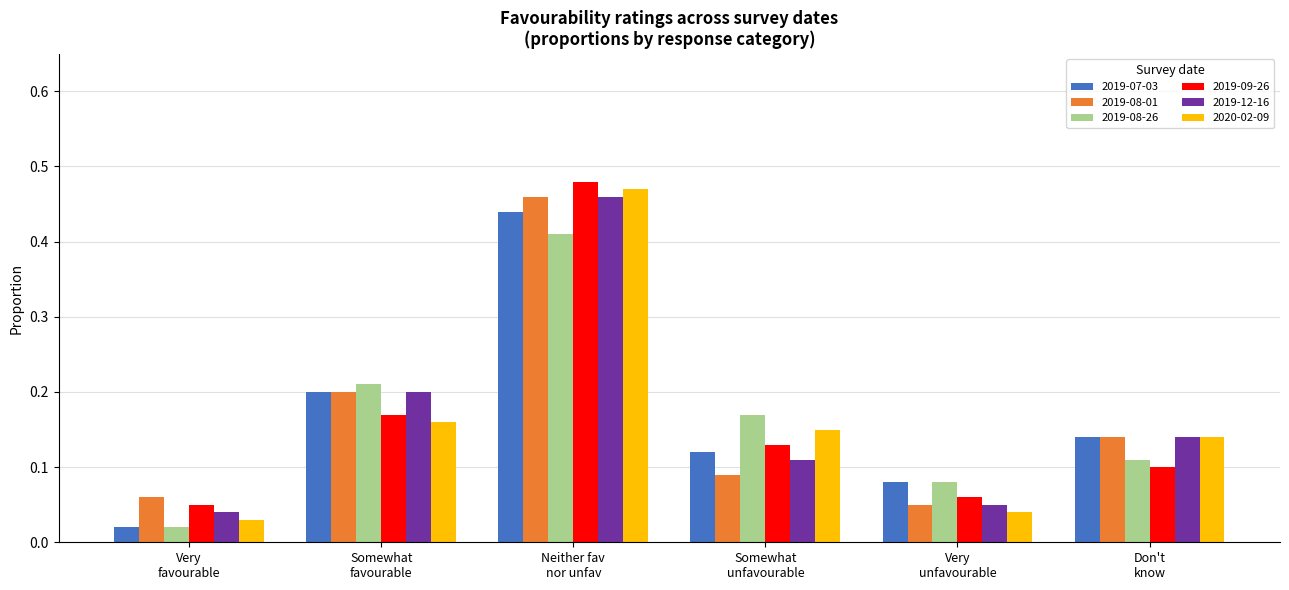

What is the label of the 6th bar from the right?

Very
favourable